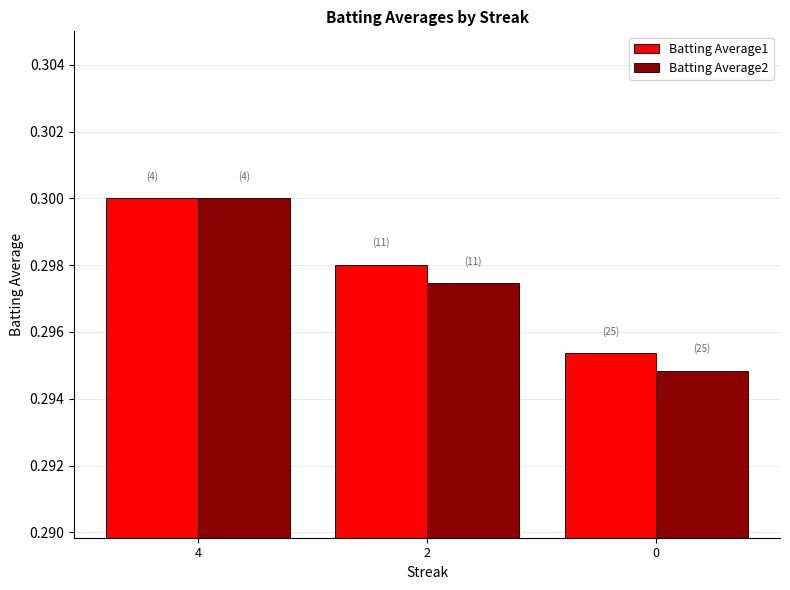

What is the sum of the Batting Average2 values at 4 and 0?

0.6